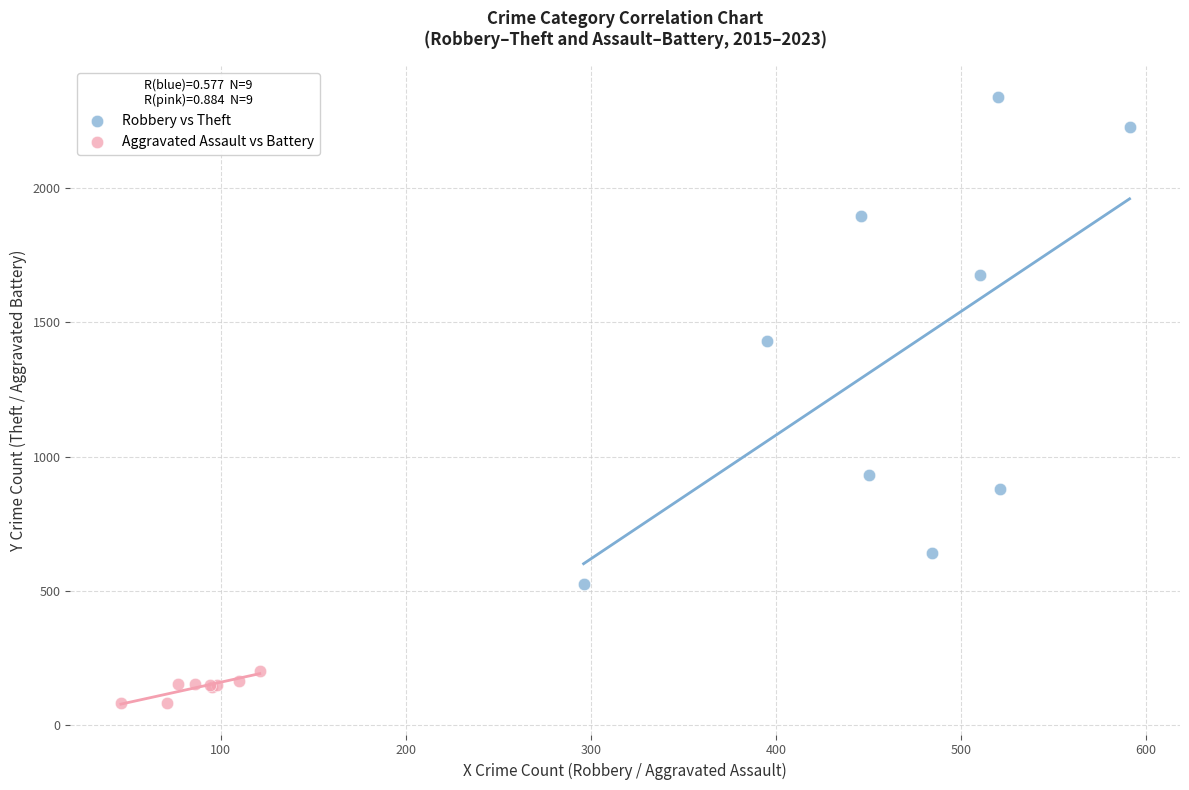

What are all the series names shown in the legend?

Robbery vs Theft, Aggravated Assault vs Battery